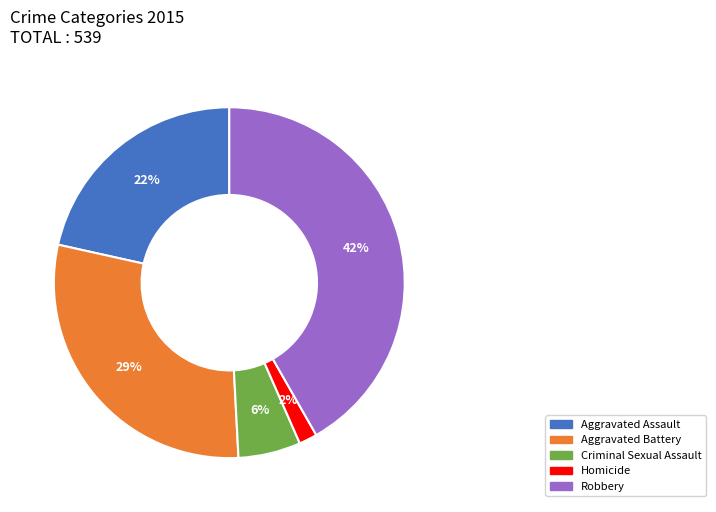

Do Aggravated Battery and Homicide together represent more than half of the pie?

No